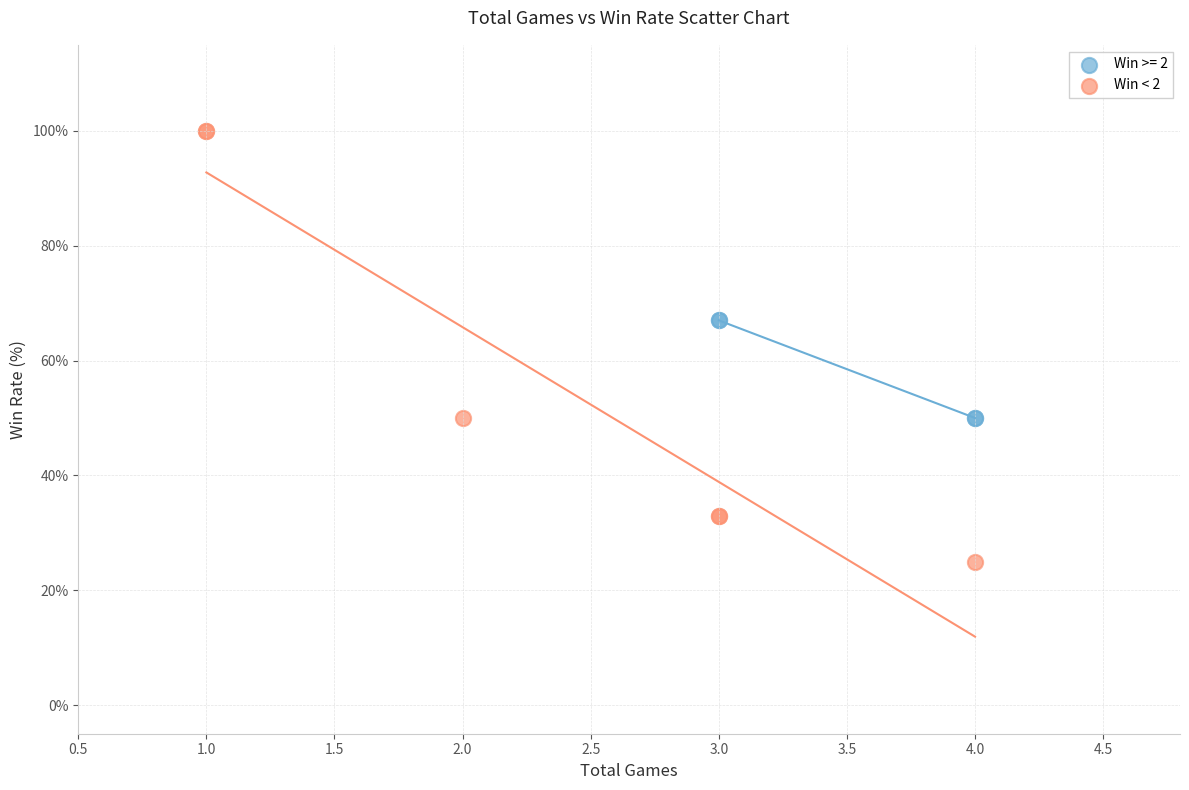

Which series has the largest Y range (max minus min)?

Win < 2